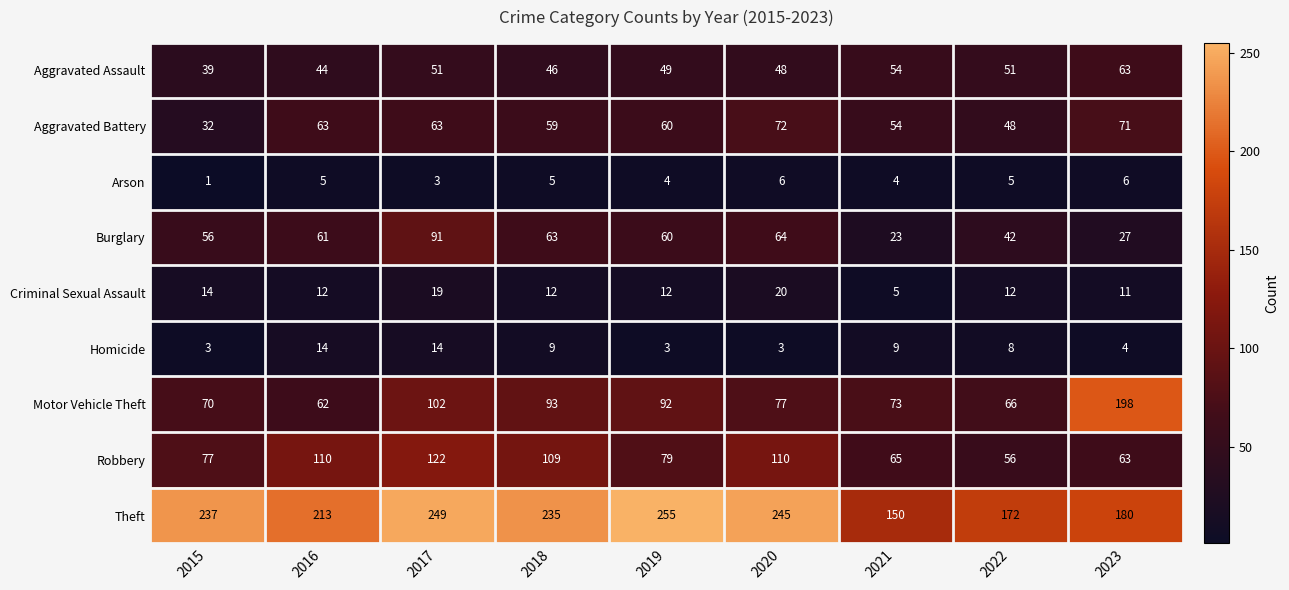

Between 2015 and 2017, which series saw the biggest shift?

Robbery